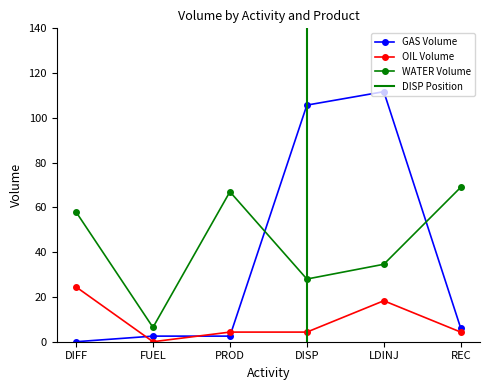

Which category has the lowest value in the OIL Volume series?

FUEL